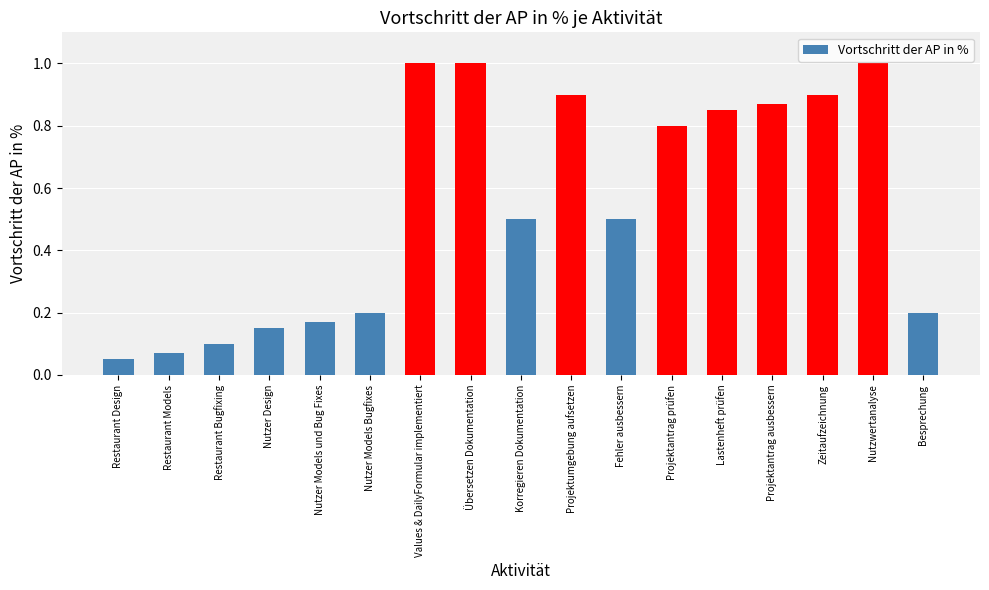

At which category does the chart reach its minimum across all series?

Restaurant Design